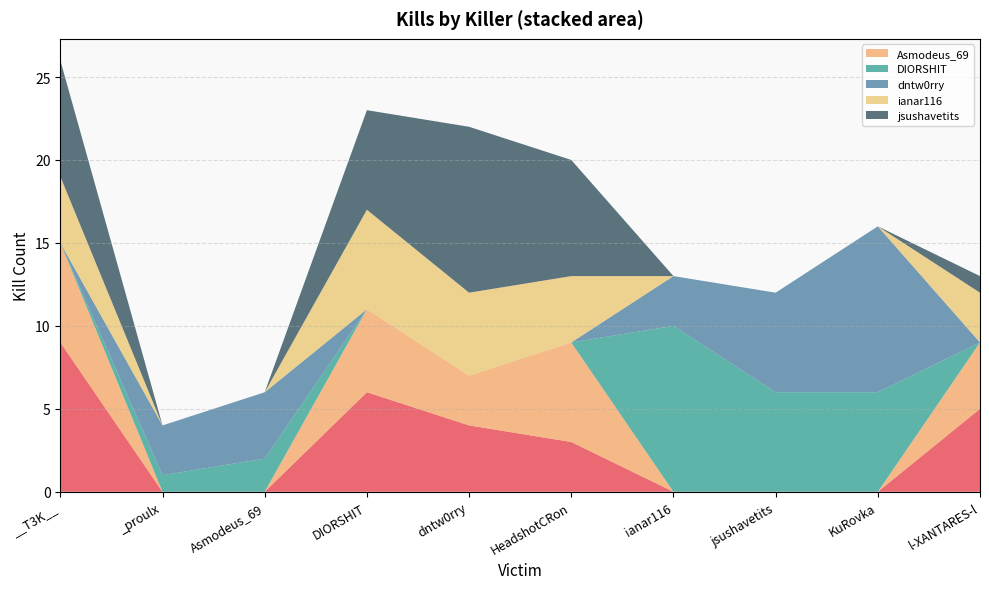

Reading left to right, what are all the values shown in this chart?

_proulx: __T3K__=9	_proulx=0	Asmodeus_69=0	DIORSHIT=6	dntw0rry=4	HeadshotCRon=3	ianar116=0	jsushavetits=0	KuRovka=0	l-XANTARES-l=5
Asmodeus_69: __T3K__=6	_proulx=0	Asmodeus_69=0	DIORSHIT=5	dntw0rry=3	HeadshotCRon=6	ianar116=0	jsushavetits=0	KuRovka=0	l-XANTARES-l=4
DIORSHIT: __T3K__=0	_proulx=1	Asmodeus_69=2	DIORSHIT=0	dntw0rry=0	HeadshotCRon=0	ianar116=10	jsushavetits=6	KuRovka=6	l-XANTARES-l=0
dntw0rry: __T3K__=0	_proulx=3	Asmodeus_69=4	DIORSHIT=0	dntw0rry=0	HeadshotCRon=0	ianar116=3	jsushavetits=6	KuRovka=10	l-XANTARES-l=0
ianar116: __T3K__=4	_proulx=0	Asmodeus_69=0	DIORSHIT=6	dntw0rry=5	HeadshotCRon=4	ianar116=0	jsushavetits=0	KuRovka=0	l-XANTARES-l=3
jsushavetits: __T3K__=7	_proulx=0	Asmodeus_69=0	DIORSHIT=6	dntw0rry=10	HeadshotCRon=7	ianar116=0	jsushavetits=0	KuRovka=0	l-XANTARES-l=1